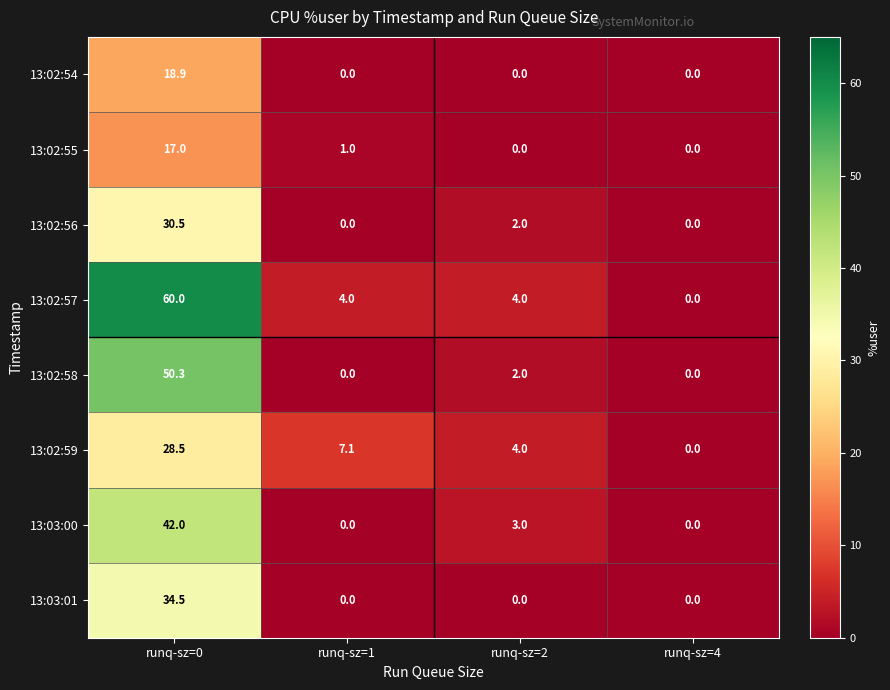

At which label does 13:02:57 reach its minimum?

runq-sz=4